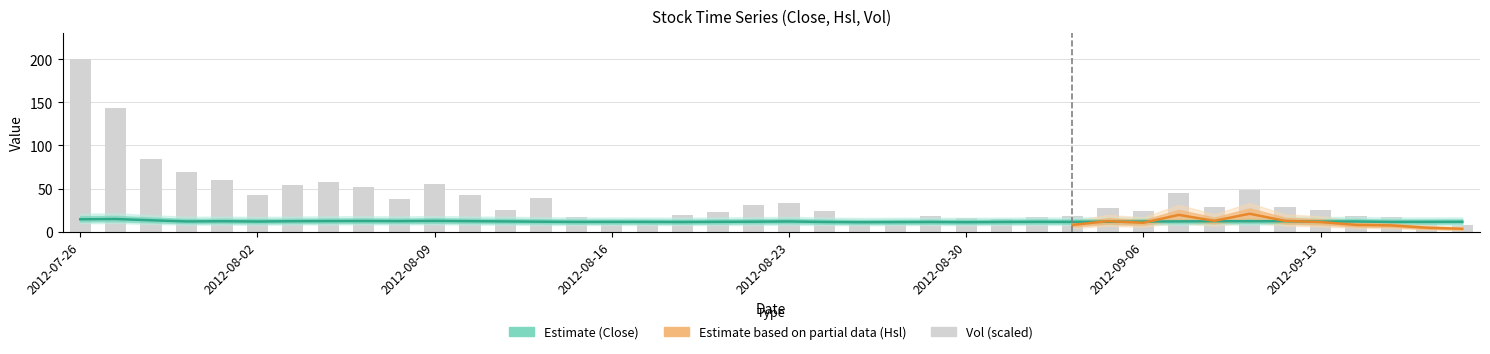

Reading right to left, list all the values displayed in this chart.

Close: 2012-09-19=11.5	2012-09-18=11.4	2012-09-17=11.3	2012-09-14=11.8	2012-09-13=11.8	2012-09-12=12.2	2012-09-11=12.1	2012-09-10=12.1	2012-09-07=12.0	2012-09-06=11.8	2012-09-05=11.6	2012-09-04=11.3	2012-09-03=11.4	2012-08-31=11.3	2012-08-30=11.0	2012-08-29=11.2	2012-08-28=11.1	2012-08-27=11.0	2012-08-24=11.3	2012-08-23=11.9	2012-08-22=11.6	2012-08-21=11.4	2012-08-20=11.2	2012-08-17=11.3	2012-08-16=11.4	2012-08-15=11.3	2012-08-14=11.6	2012-08-13=11.9	2012-08-10=12.2	2012-08-09=12.5	2012-08-08=12.2	2012-08-07=12.4	2012-08-06=12.3	2012-08-03=12.1	2012-08-02=11.8	2012-08-01=12.1	2012-07-31=11.9	2012-07-30=13.2	2012-07-27=14.7	2012-07-26=14.4
Hsl: 2012-09-19=7.7	2012-09-18=10.6	2012-09-17=16.7	2012-09-14=18.2	2012-09-13=25.7	2012-09-12=28.9	2012-09-11=47.9	2012-09-10=29.0	2012-09-07=44.8	2012-09-06=23.8	2012-09-05=28.0	2012-09-04=18.1	2012-09-03=16.9	2012-08-31=15.1	2012-08-30=15.4	2012-08-29=17.9	2012-08-28=12.4	2012-08-27=12.9	2012-08-24=23.6	2012-08-23=33.5	2012-08-22=31.1	2012-08-21=23.0	2012-08-20=19.0	2012-08-17=11.0	2012-08-16=13.3	2012-08-15=17.5	2012-08-14=38.7	2012-08-13=25.5	2012-08-10=42.3	2012-08-09=55.6	2012-08-08=37.5	2012-08-07=51.7	2012-08-06=57.4	2012-08-03=53.8	2012-08-02=42.4	2012-08-01=59.6	2012-07-31=69.1	2012-07-30=83.9	2012-07-27=143.5	2012-07-26=200.2